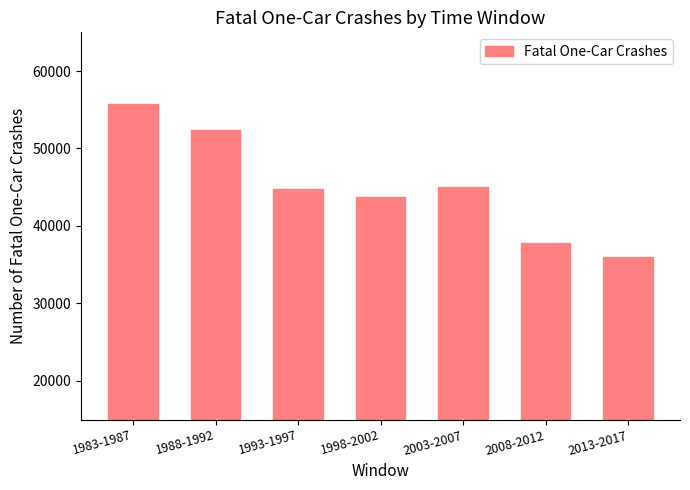

How many categories are shown in the chart?

7